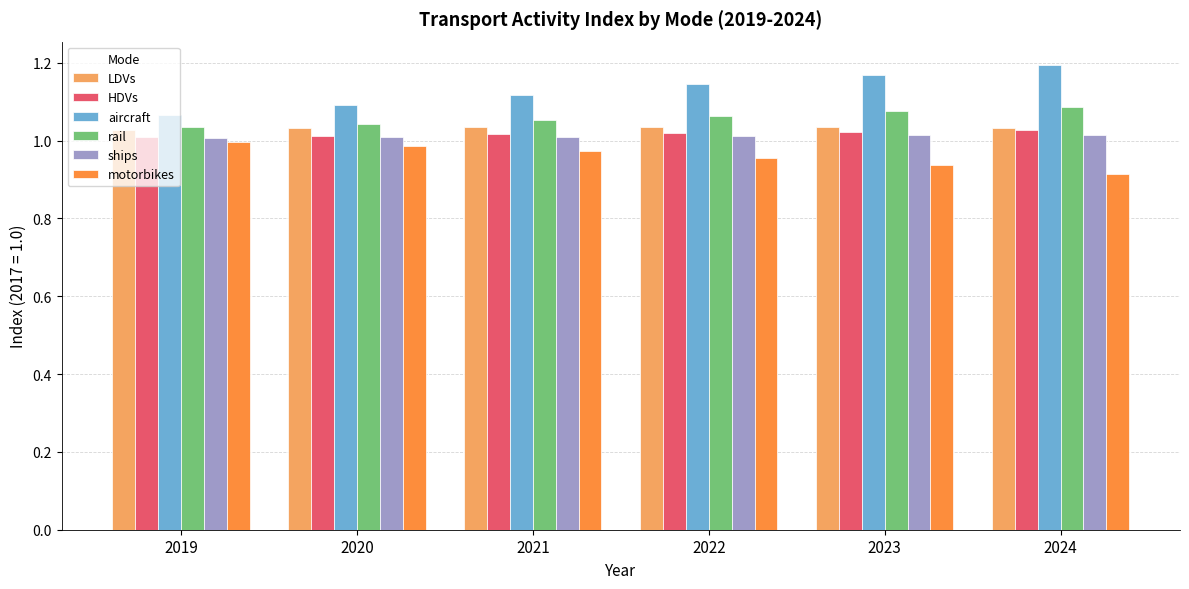

Which label corresponds to the largest value in the chart?

2024